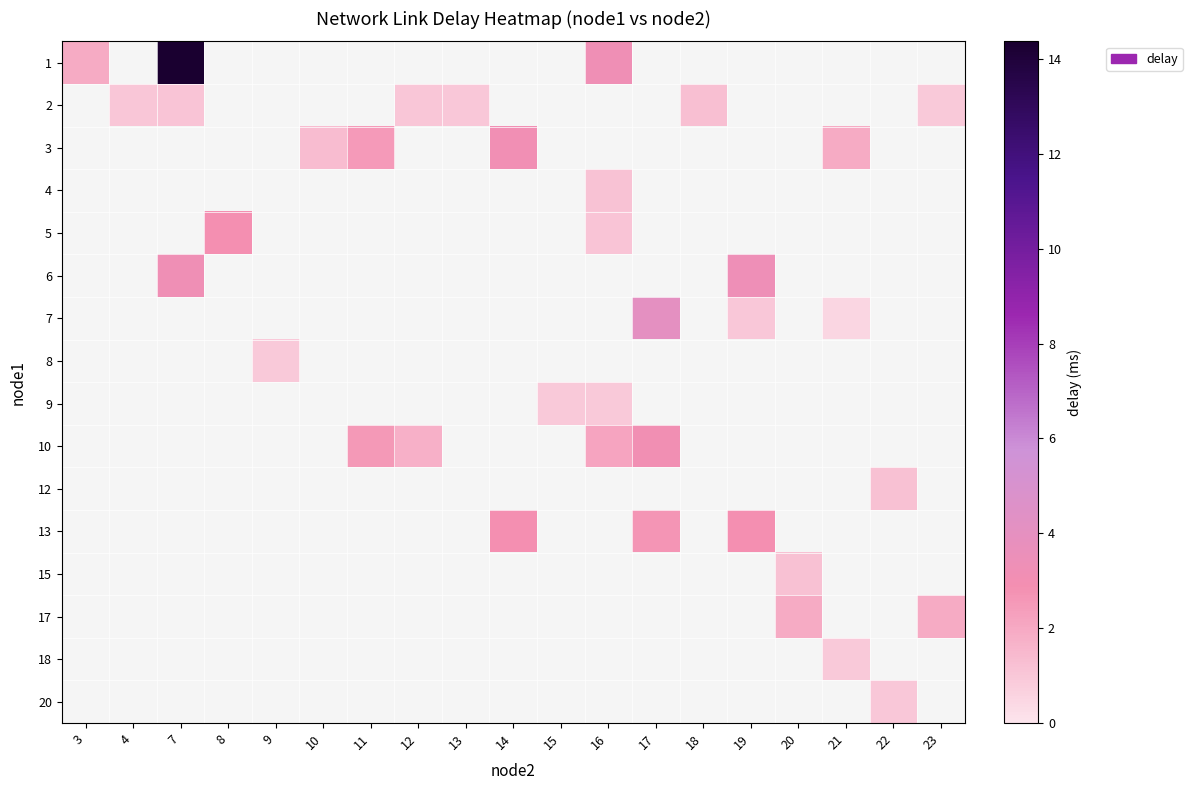

Where does the 3 series first go above 3?

14